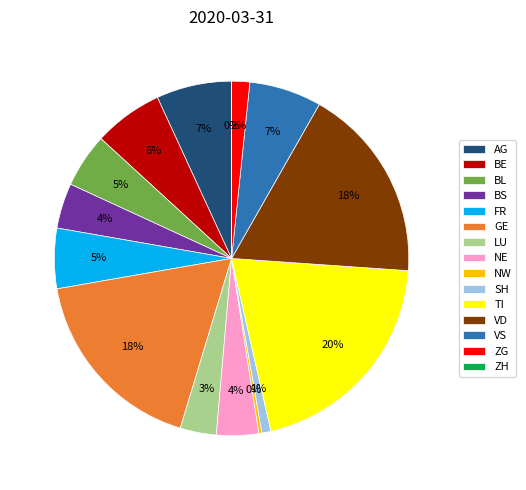

How many slices are in this pie chart?

15